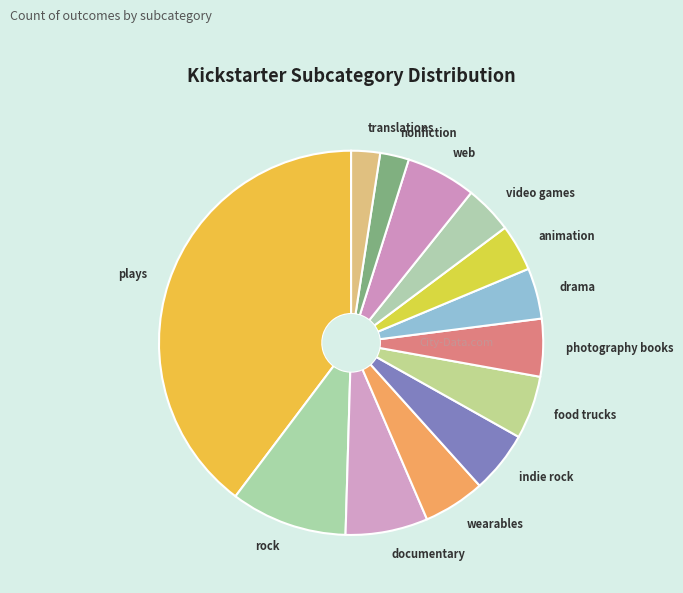

True or false: video games accounts for 4% of the total.

True